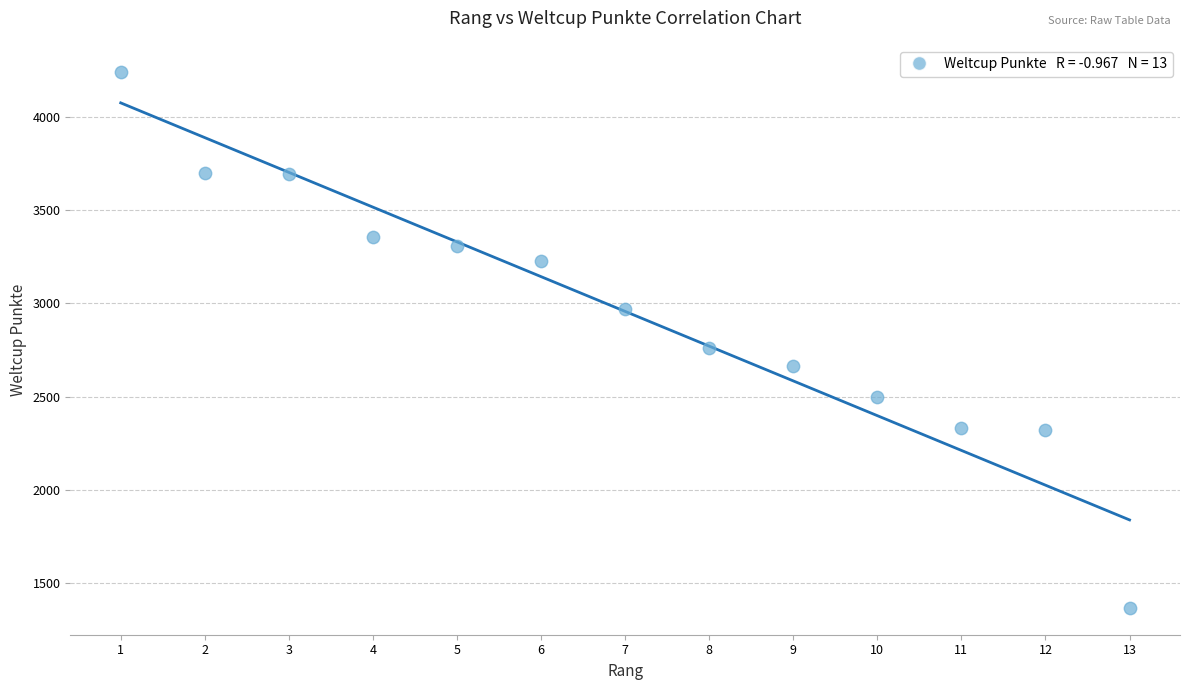

What Y value in the scatter plot is closest to 2805?

2763